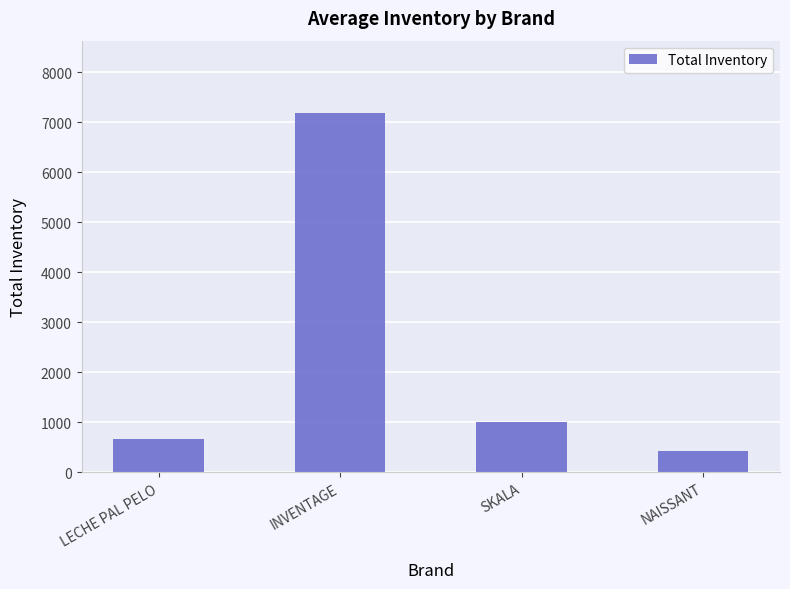

What value does the data have at SKALA?

1011